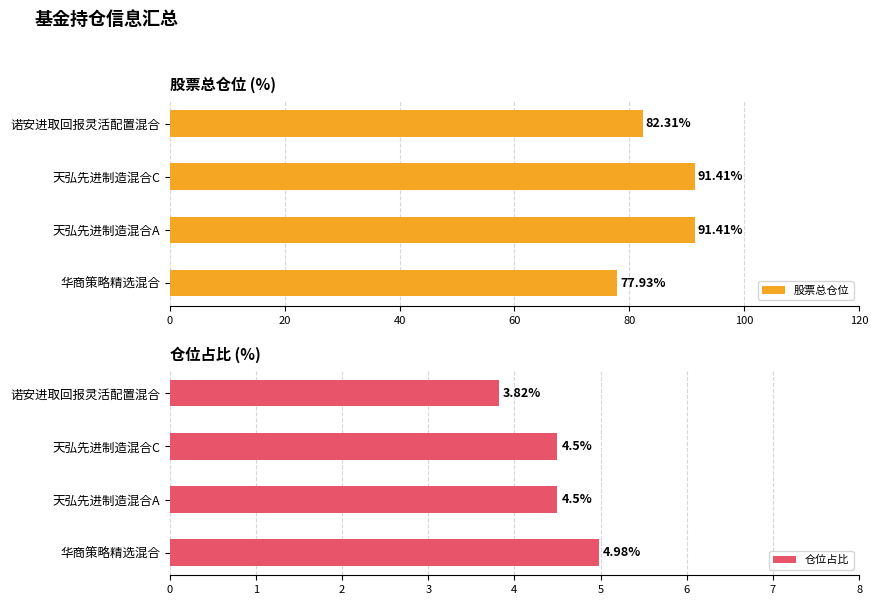

What are all the series names shown in the legend?

股票总仓位, 仓位占比